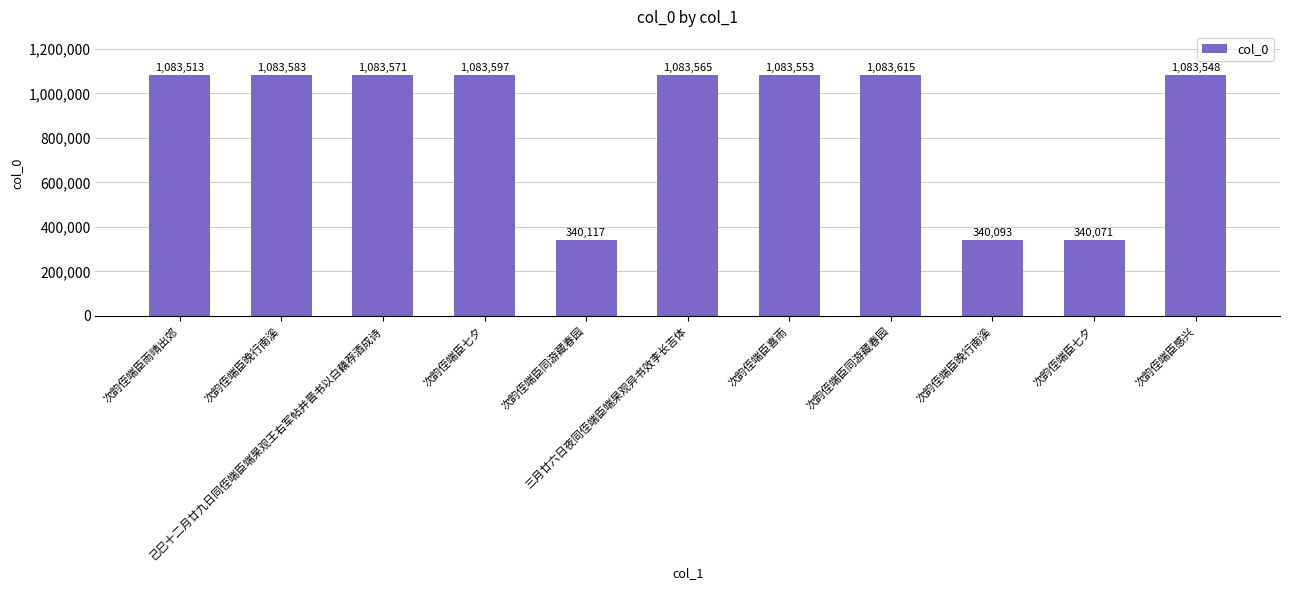

Between 次韵侄端臣同游藏春园 and 次韵侄端臣晚行南溪, which is larger?

次韵侄端臣同游藏春园